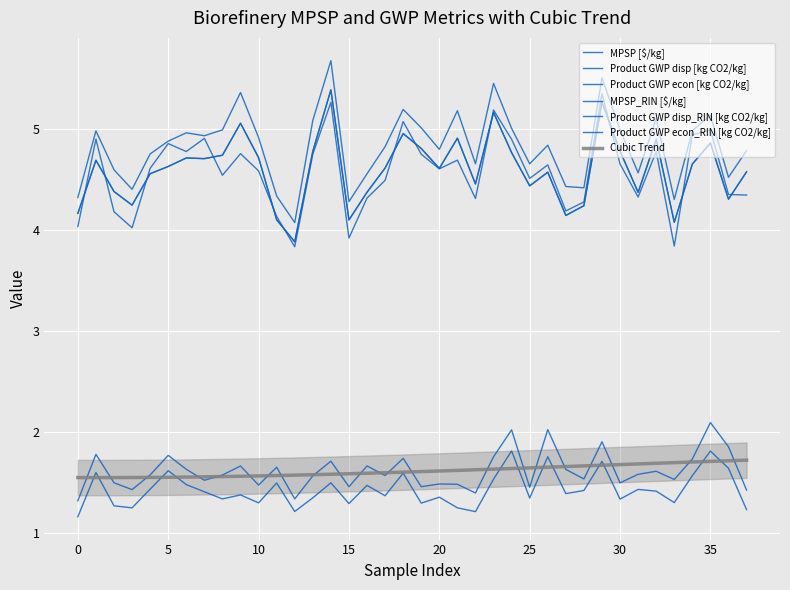

What is the value of the Product GWP disp_RIN [kg CO2/kg] point at the 10th from the left?

5.4